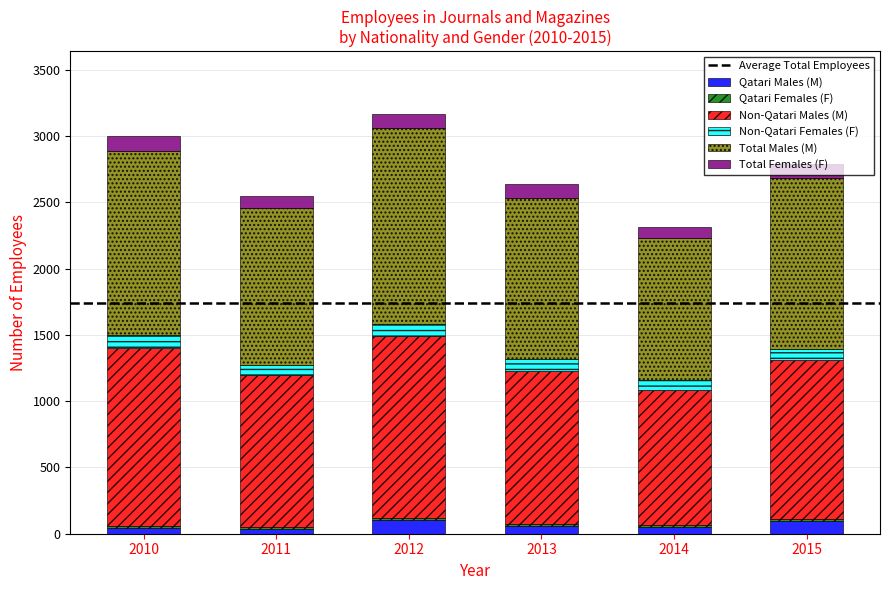

What is the highest value of the Qatari Males (M) series?

102